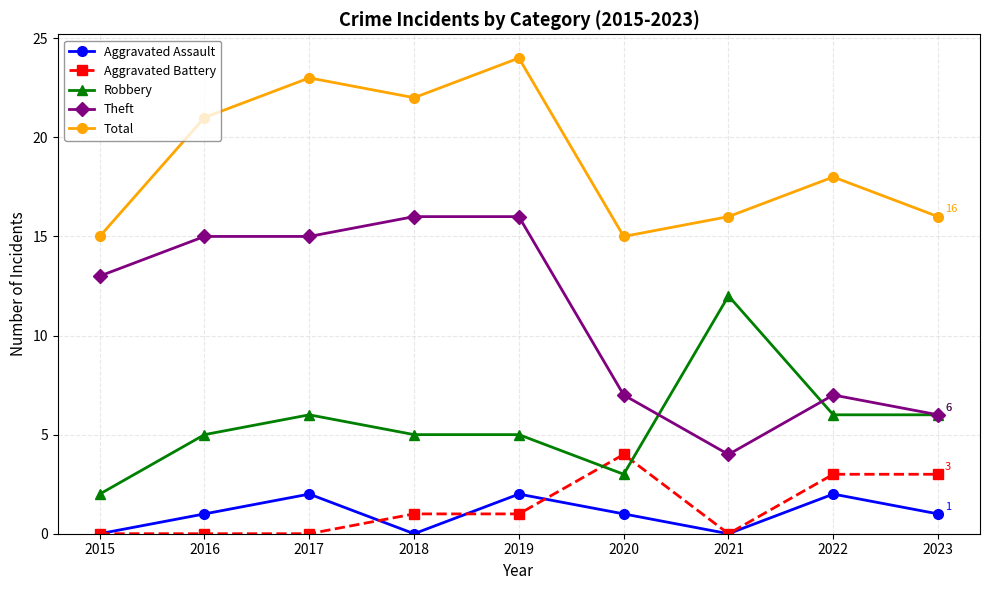

What are all the series names shown in the legend?

Aggravated Assault, Aggravated Battery, Robbery, Theft, Total